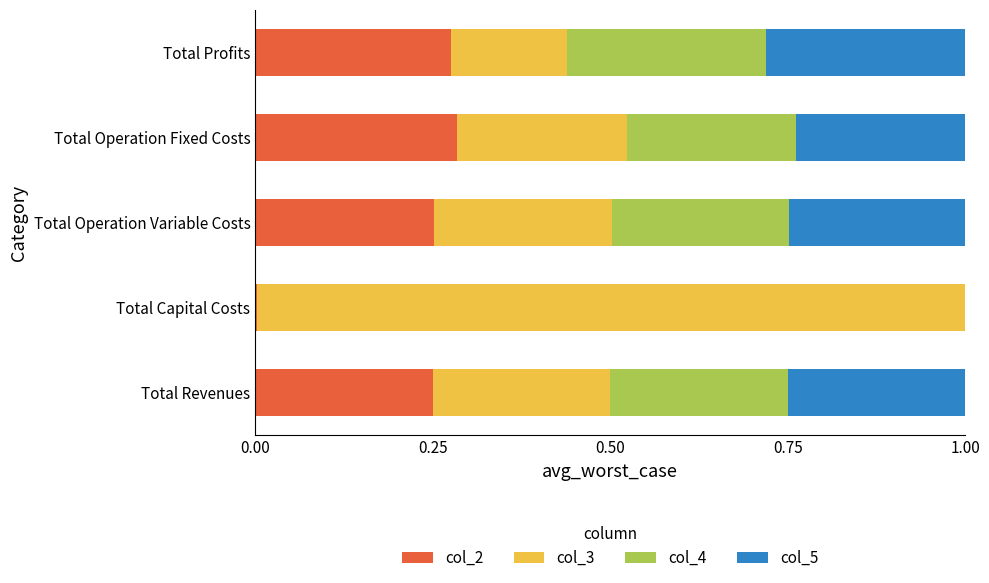

What is the sum of the col_2 values at Total Revenues and Total Profits?

0.5